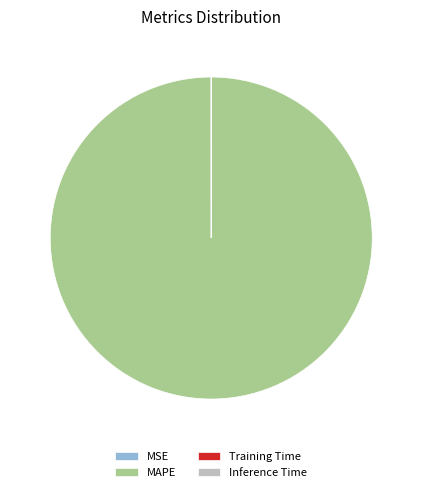

Which category has the biggest portion of the pie?

MAPE